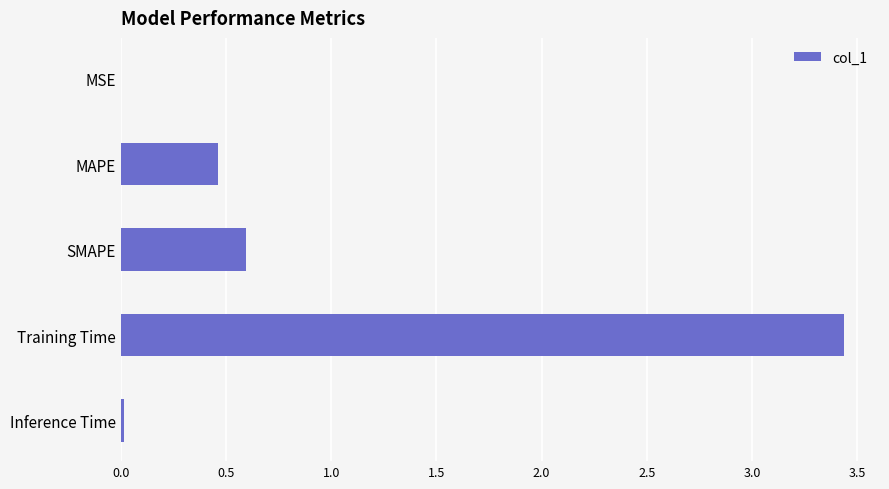

What is the sum of all values?

4.5